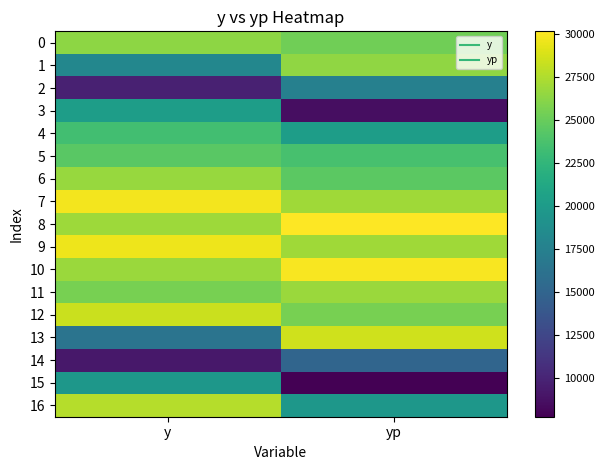

Count the number of data series in this chart.

17